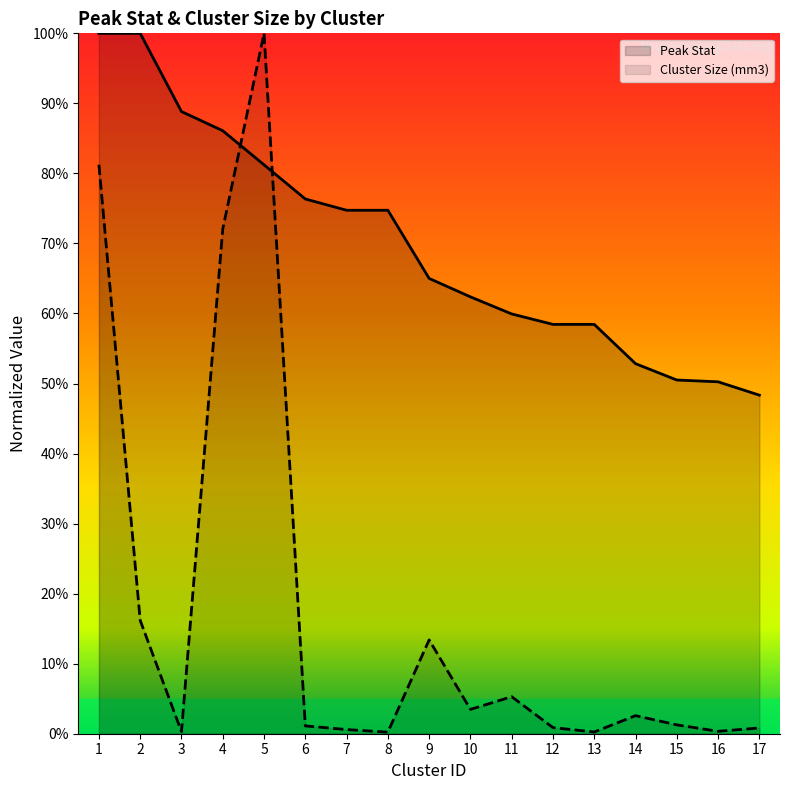

What is the value of the Peak Stat point at the 7th from the left?

74.7